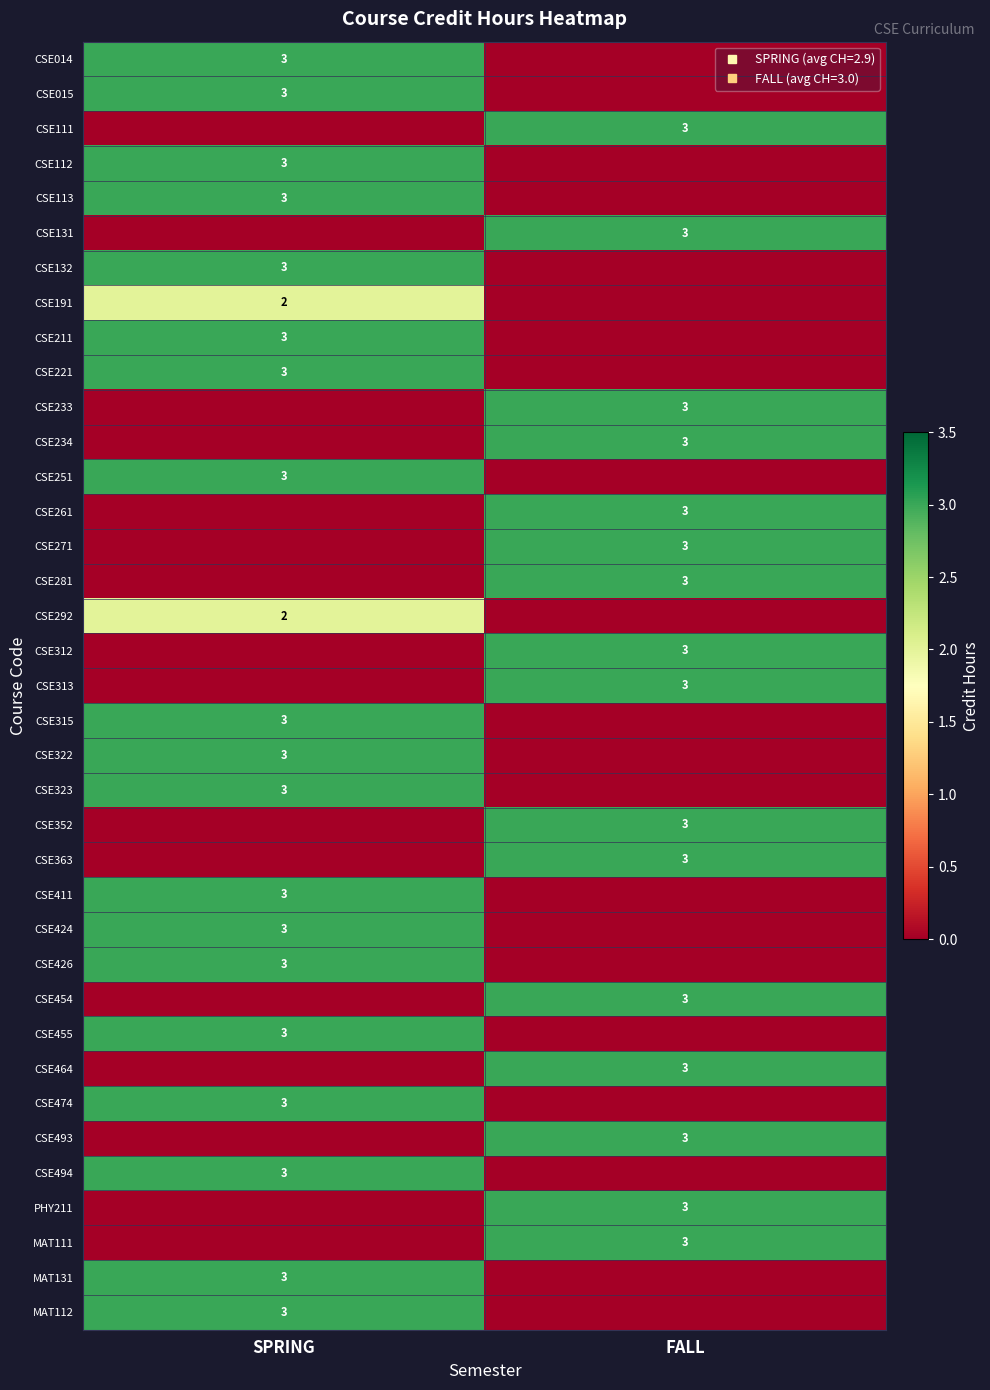

At how many categories does at least one series exceed 2?

2